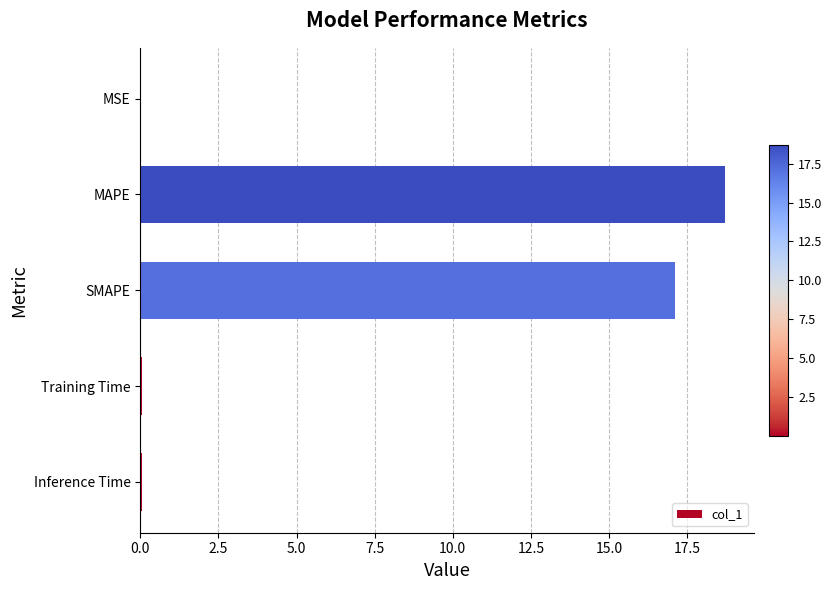

Where is the data nearest to the value 9?

SMAPE